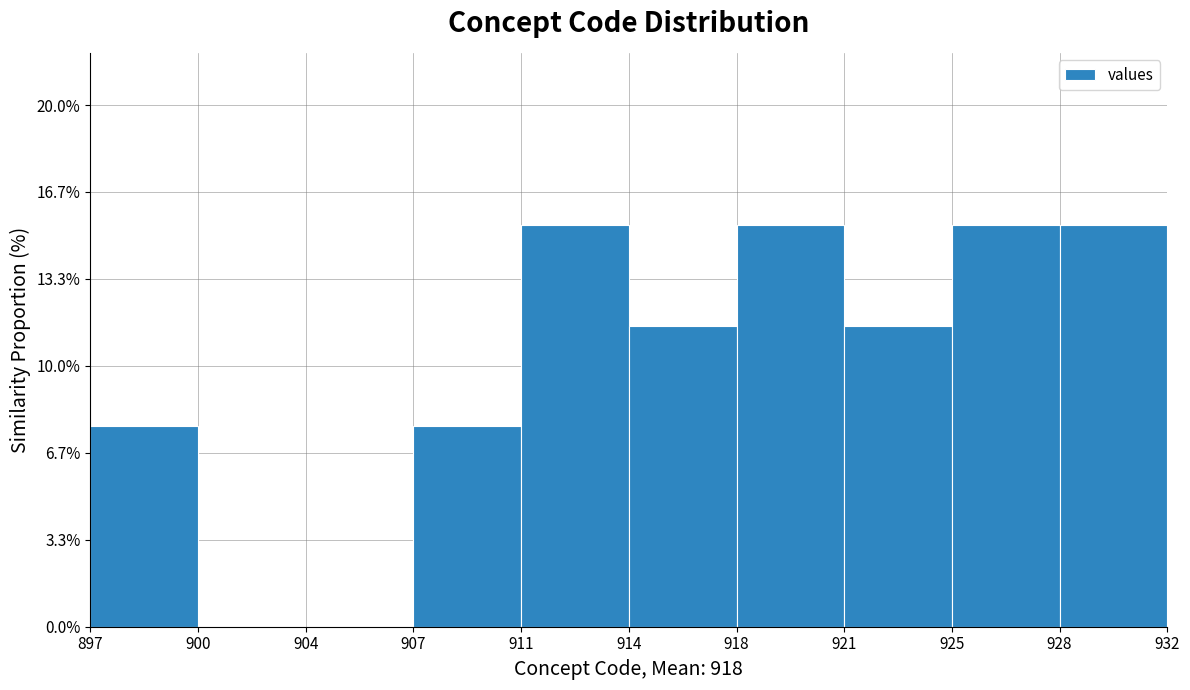

Reading left to right, list all the values displayed in this chart.

897=7.7	900=0.0	904=0.0	907=7.7	911=15.4	914=11.5	918=15.4	921=11.5	925=15.4	928=15.4